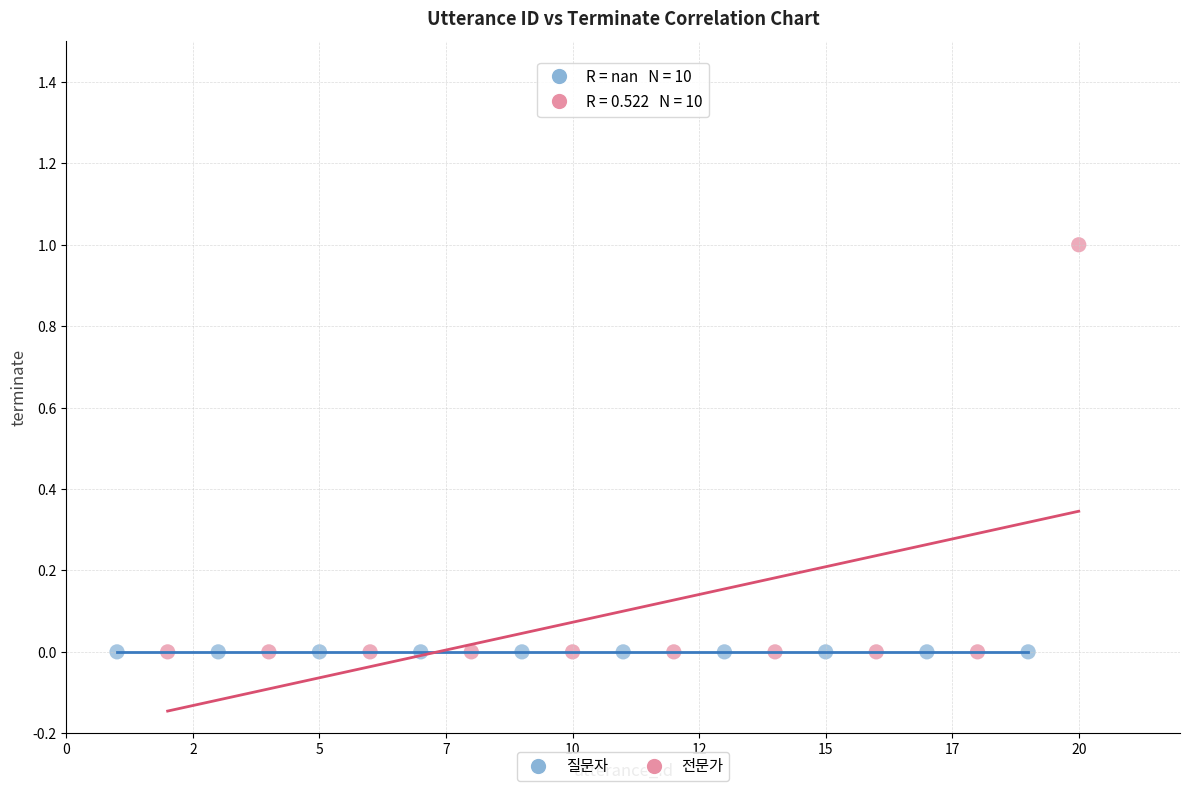

Which series reaches the maximum Y coordinate?

전문가